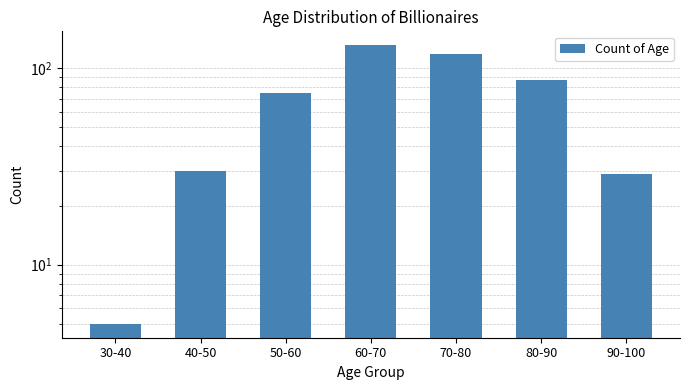

What is the change in value from 60-70 to 70-80?

-13